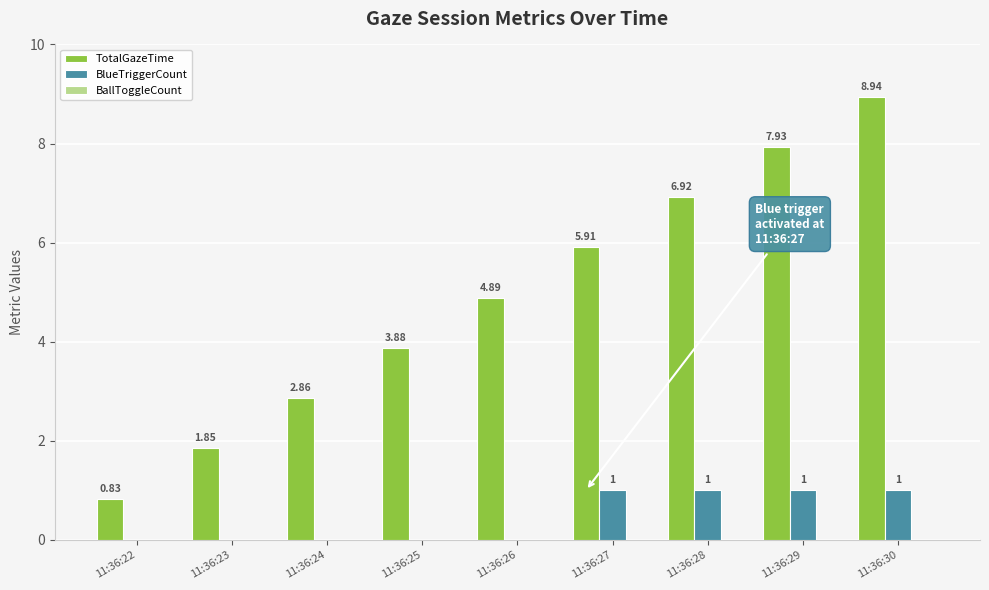

Which series changed the most between 11:36:22 and 11:36:25?

TotalGazeTime